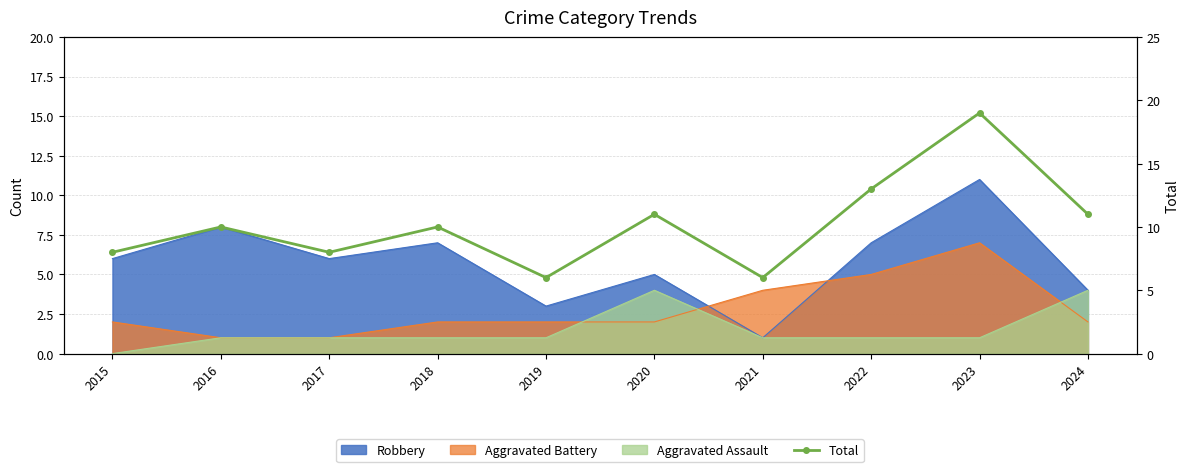

The value at 2016 is 10. True or false?

True